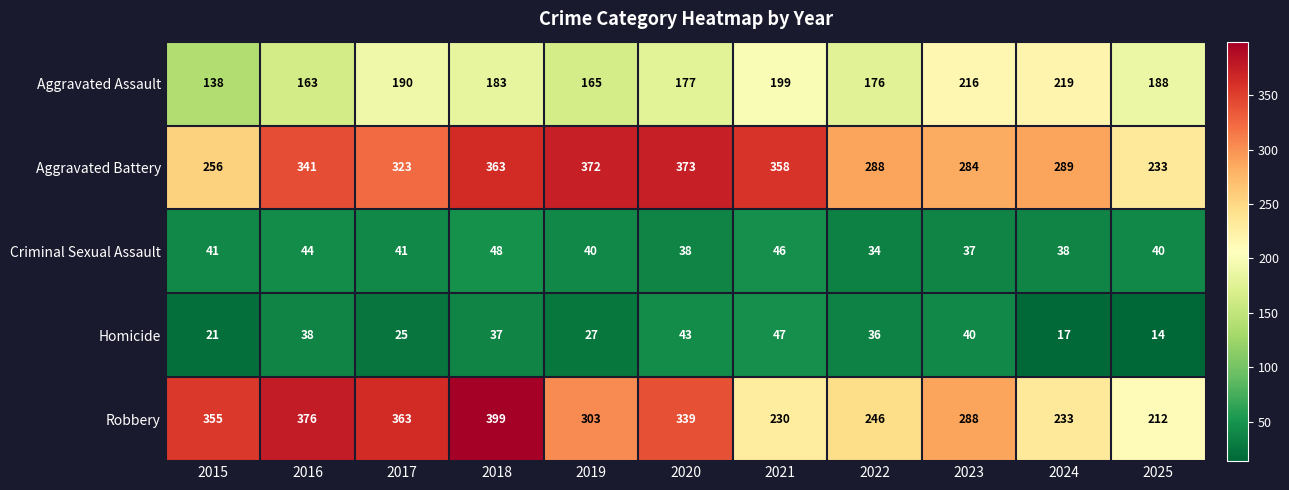

Which series has the widest spread of values?

Robbery